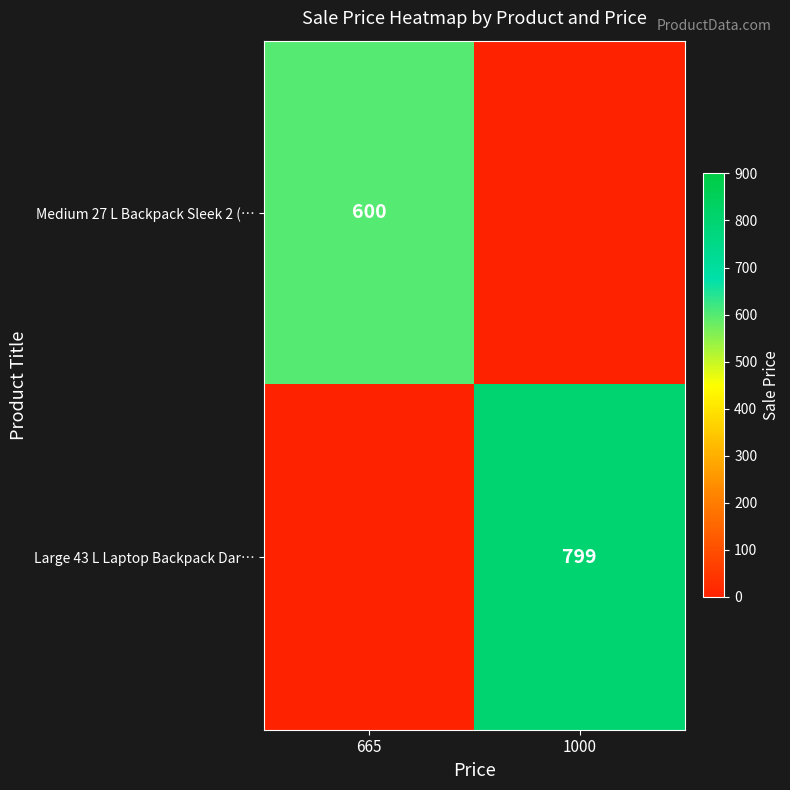

Is it true that Medium 27 L Backpack Sleek 2 (… equals 981 at 665?

False